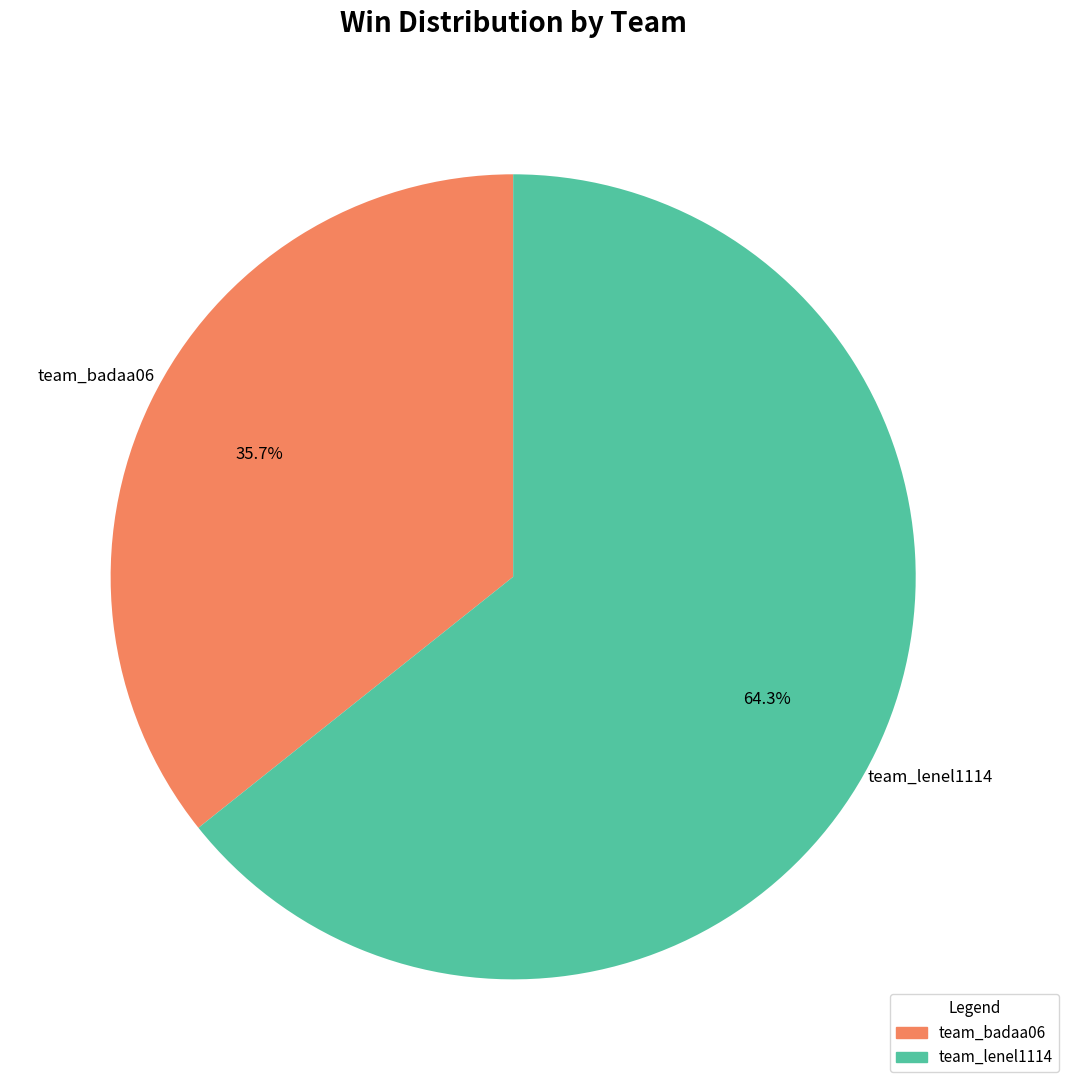

What is the total percentage of team_lenel1114 and team_badaa06?

100.0%